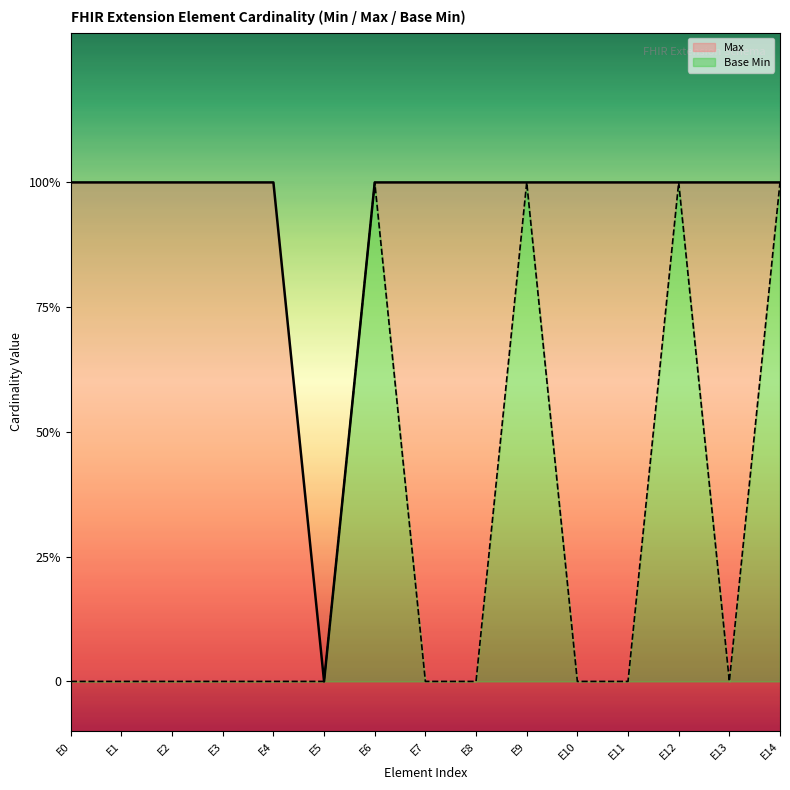

Does the chart display data point markers on the line(s)?

No